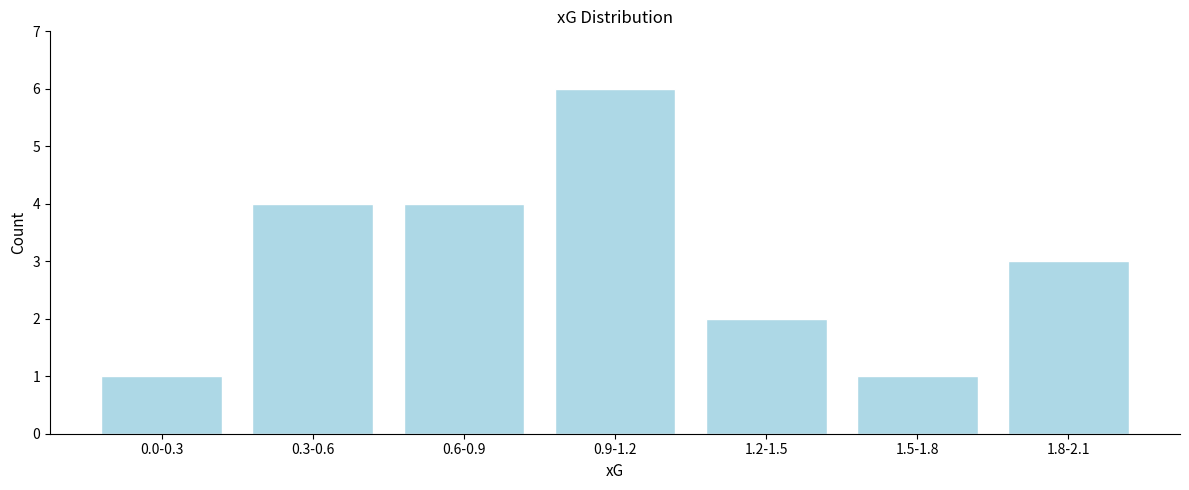

Reading left to right, list all the values displayed in this chart.

0.0-0.3=1	0.3-0.6=4	0.6-0.9=4	0.9-1.2=6	1.2-1.5=2	1.5-1.8=1	1.8-2.1=3